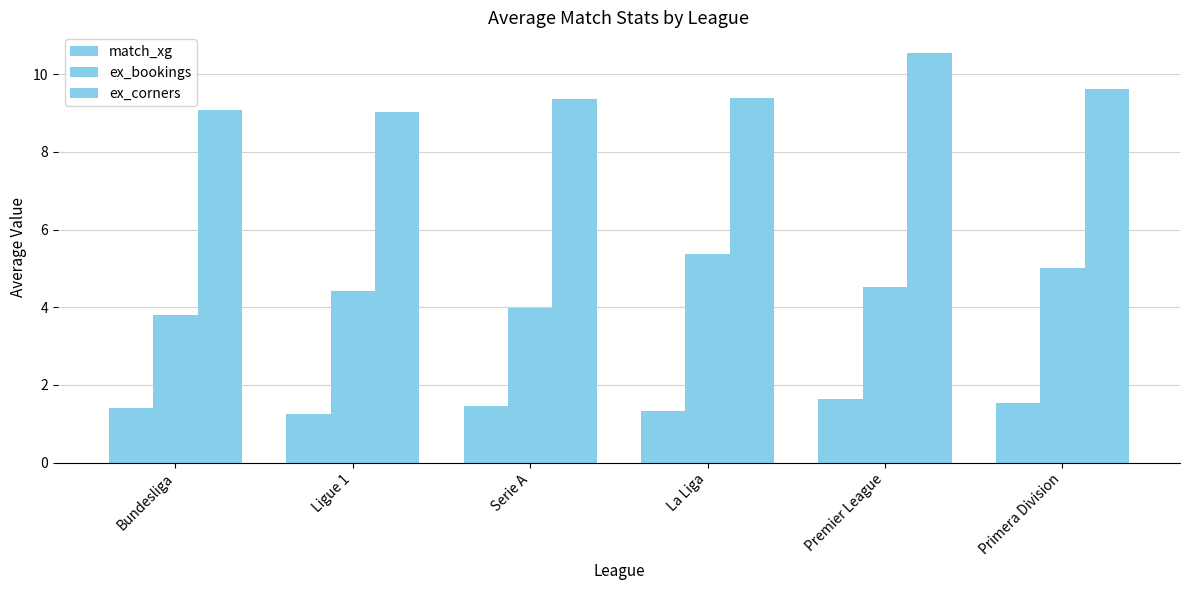

What position from the left is Bundesliga?

1